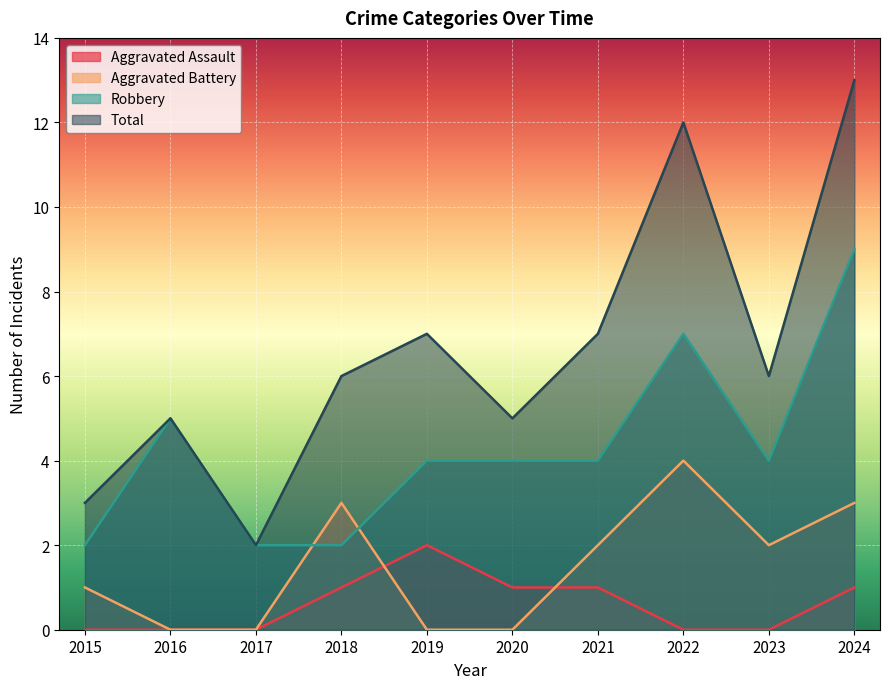

At which label does Robbery reach its minimum?

2015